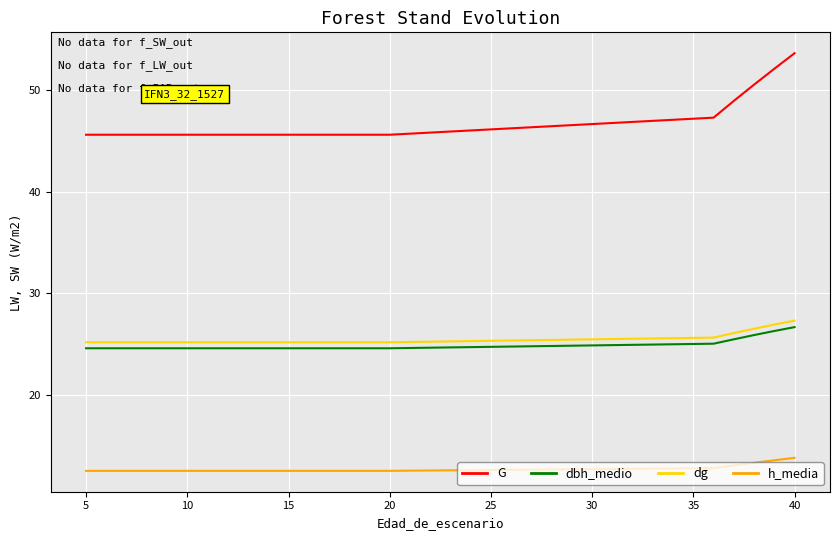

True or false: h_media and dbh_medio cross at least once.

False